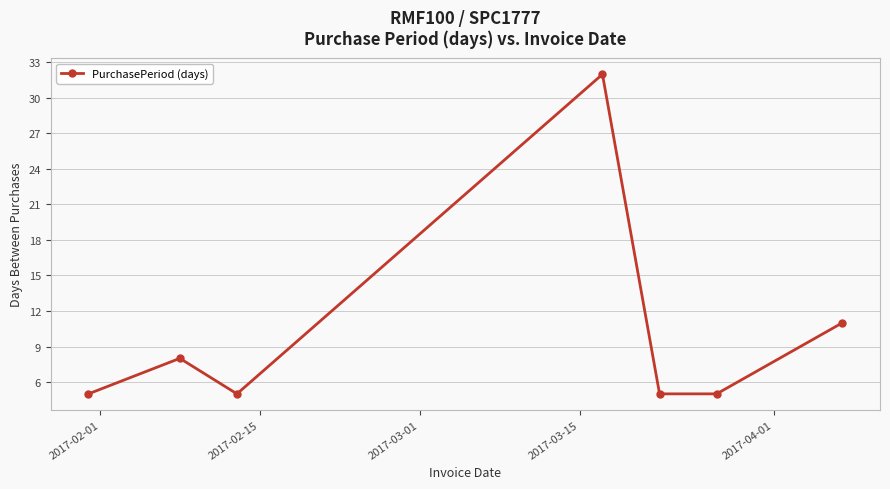

What is the greatest value displayed?

32